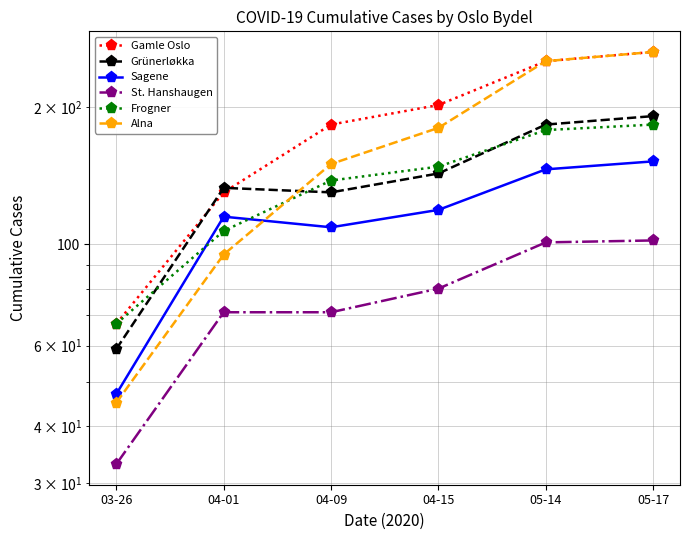

What is the sum of the Sagene values at 04-01 and 05-14?

261